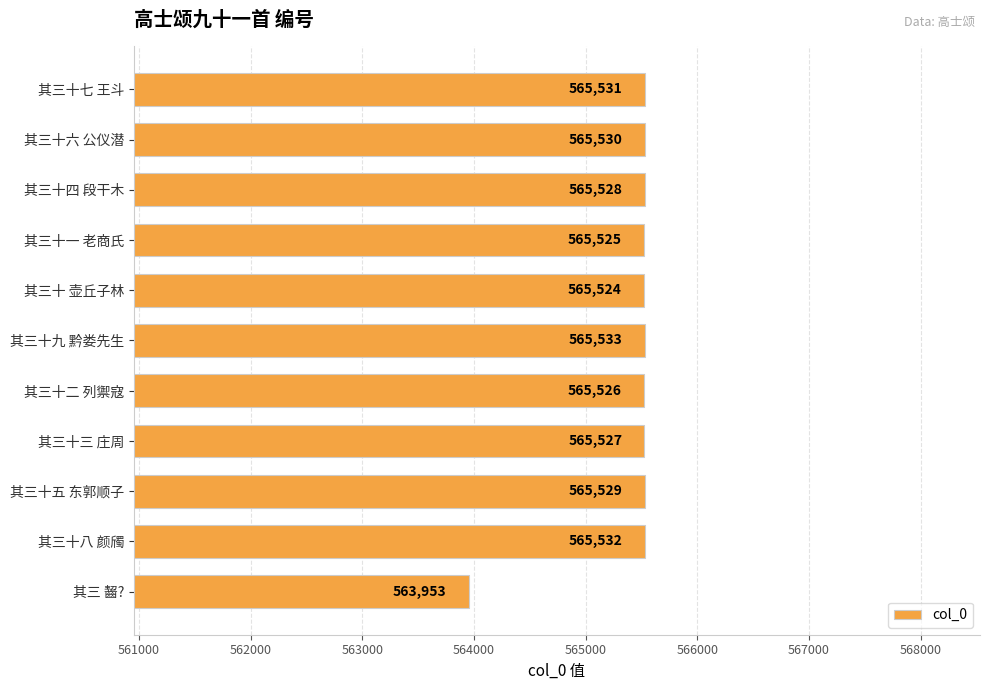

Reading bottom to top, extract all data points from this chart.

563953	565532	565529	565527	565526	565533	565524	565525	565528	565530	565531